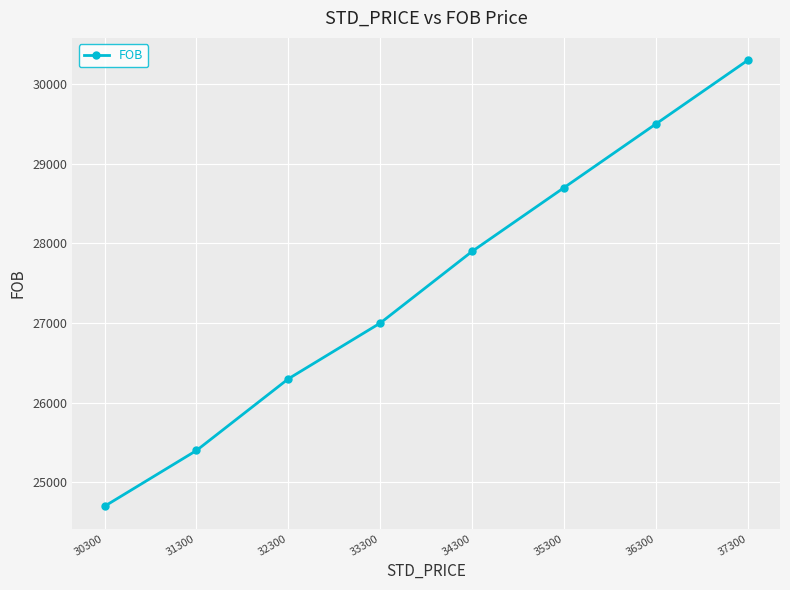

What is the average value?

27475